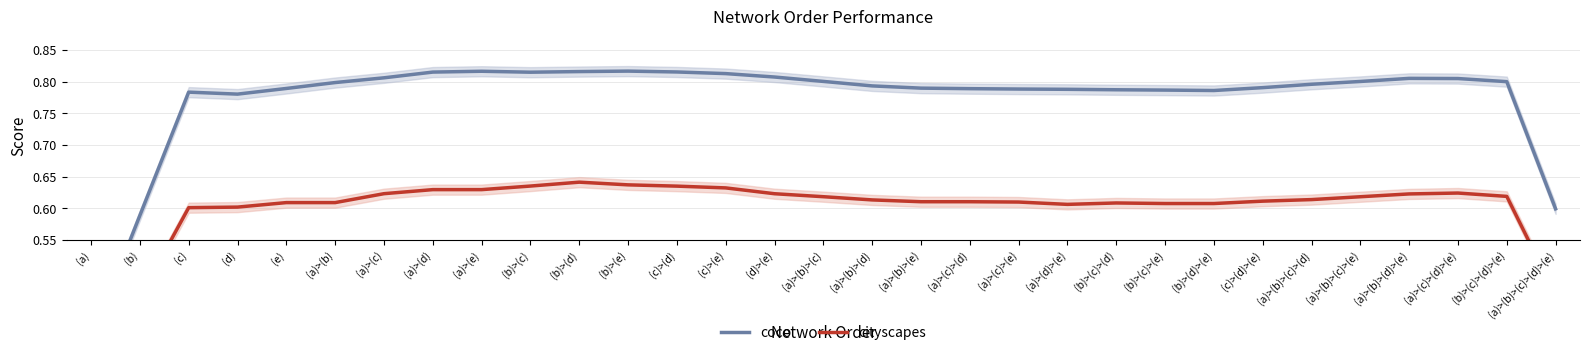

Rank the series at (a)>(c)>(e) from highest to lowest value.

coco, cityscapes